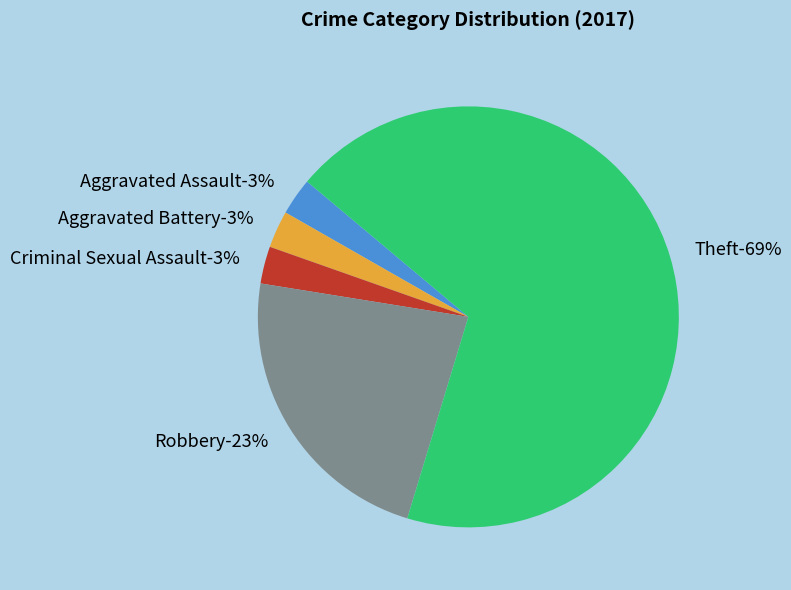

To the nearest percent, what is the combined percentage of Aggravated Battery and Robbery?

26%